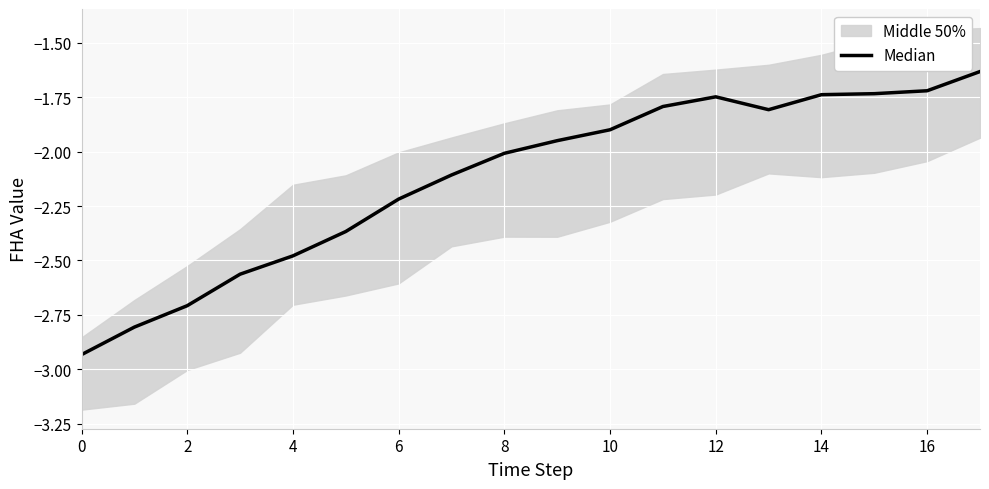

How many points are higher than both their immediate neighbors (excluding endpoints)?

1